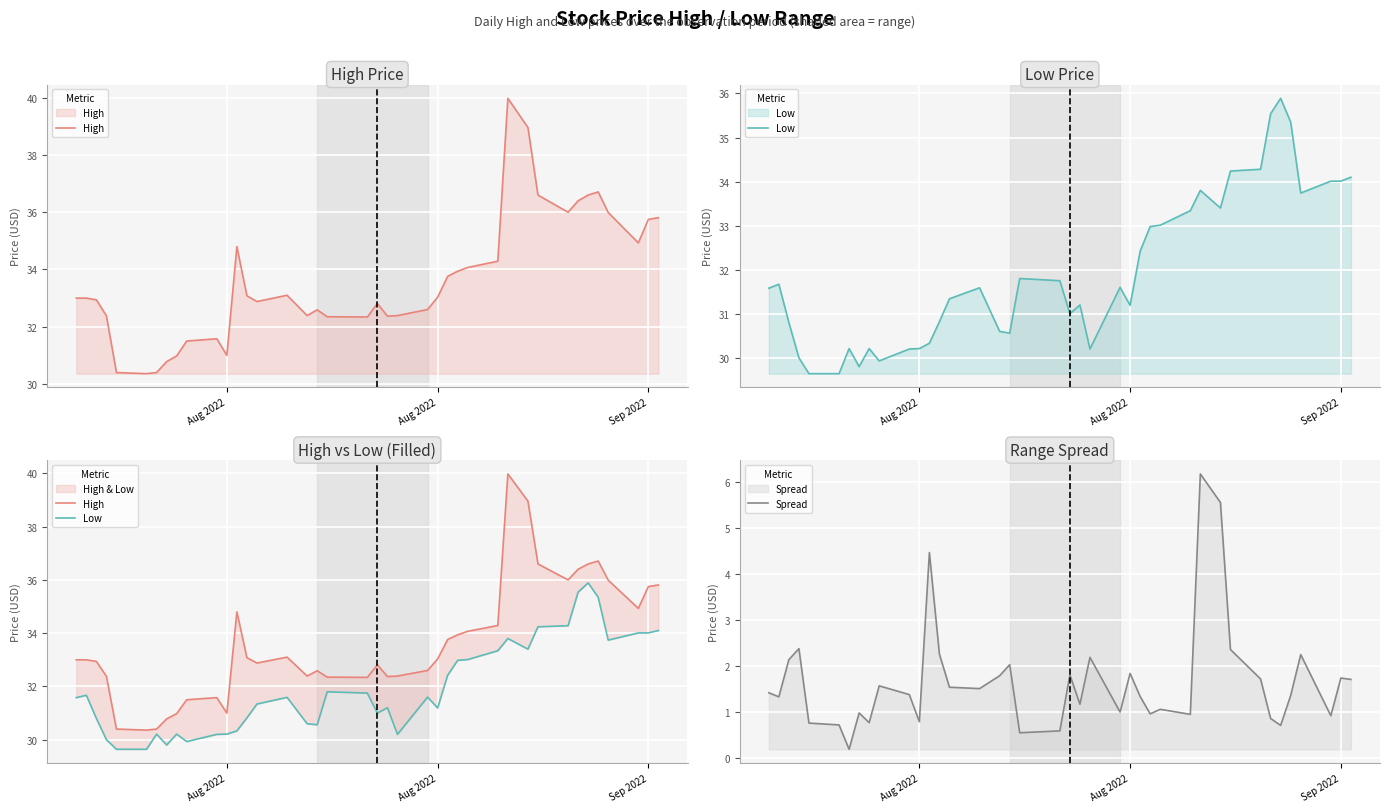

At how many categories does at least one series exceed 1?

40